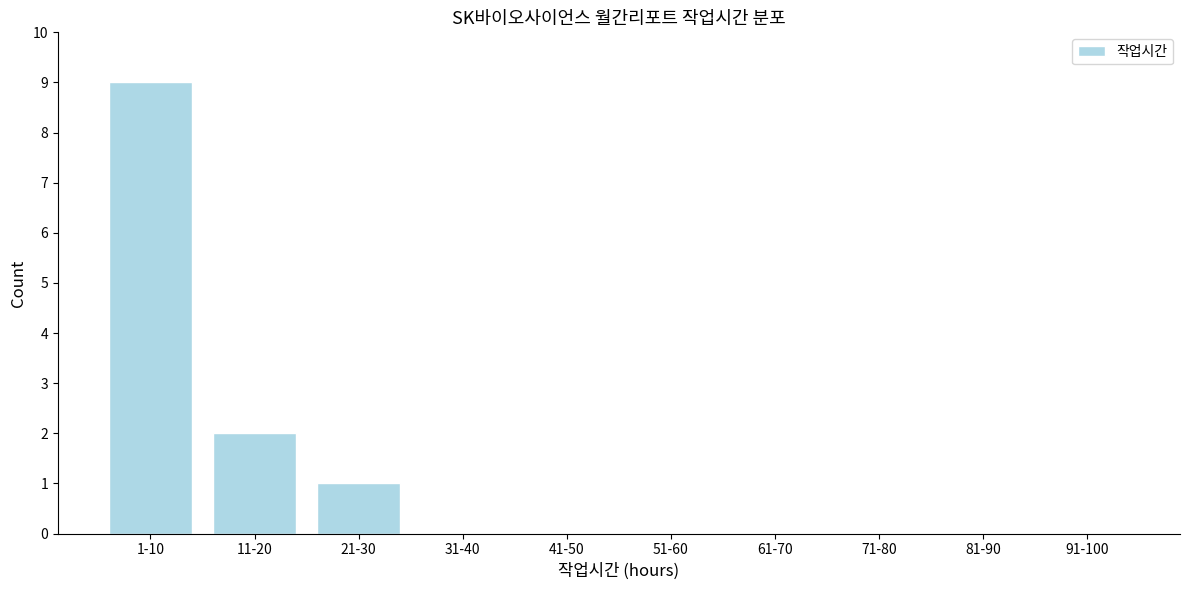

Reading left to right, what are all the values shown in this chart?

1-10=9	11-20=2	21-30=1	31-40=0	41-50=0	51-60=0	61-70=0	71-80=0	81-90=0	91-100=0